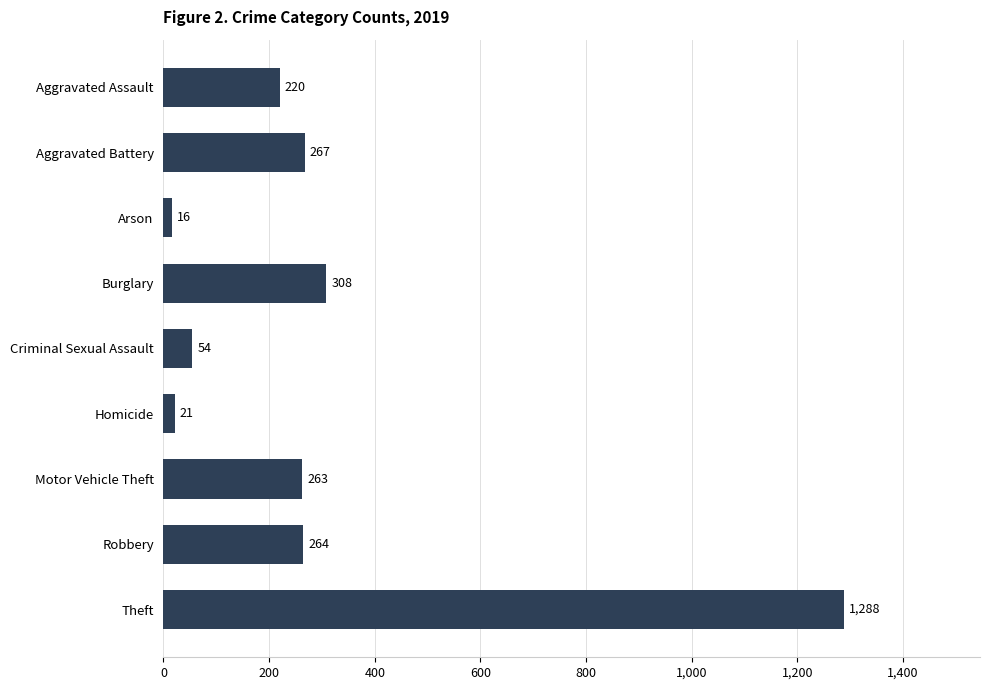

Rank the categories by value from lowest to highest.

Arson, Homicide, Criminal Sexual Assault, Aggravated Assault, Motor Vehicle Theft, Robbery, Aggravated Battery, Burglary, Theft